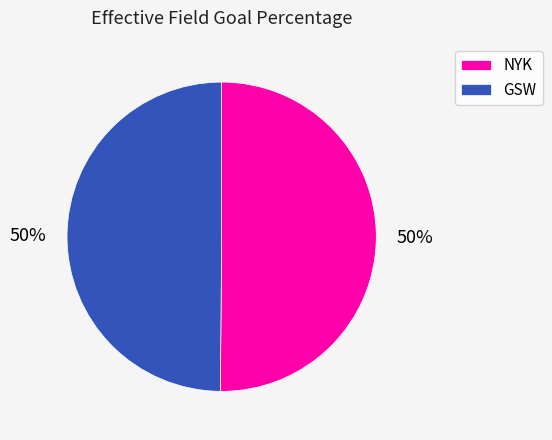

Count the number of slices in the pie.

2